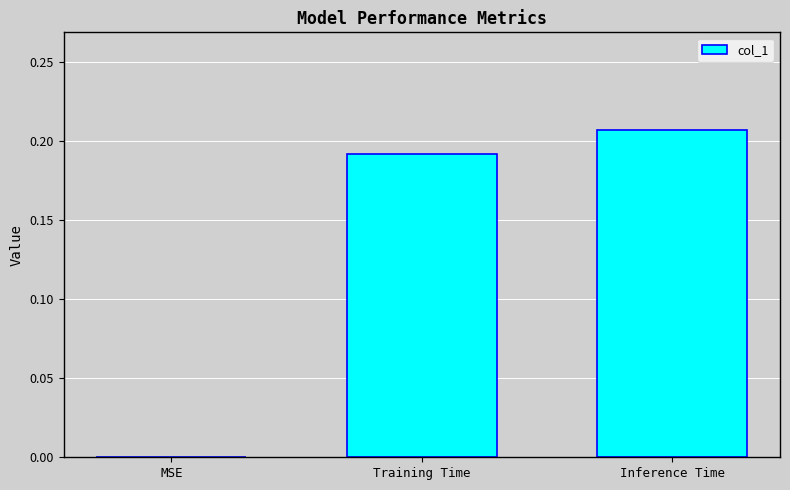

Is it true that the value at MSE is -0.1?

False